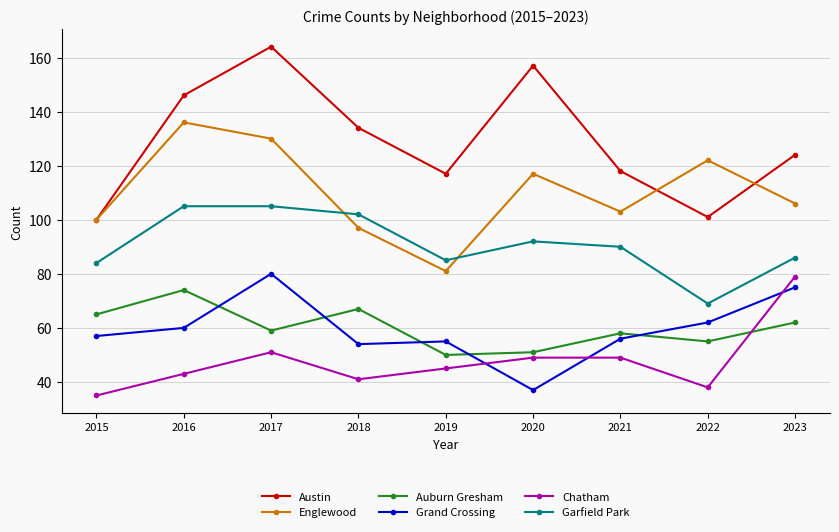

What is the value of the Chatham point at the 6th from the left?

49